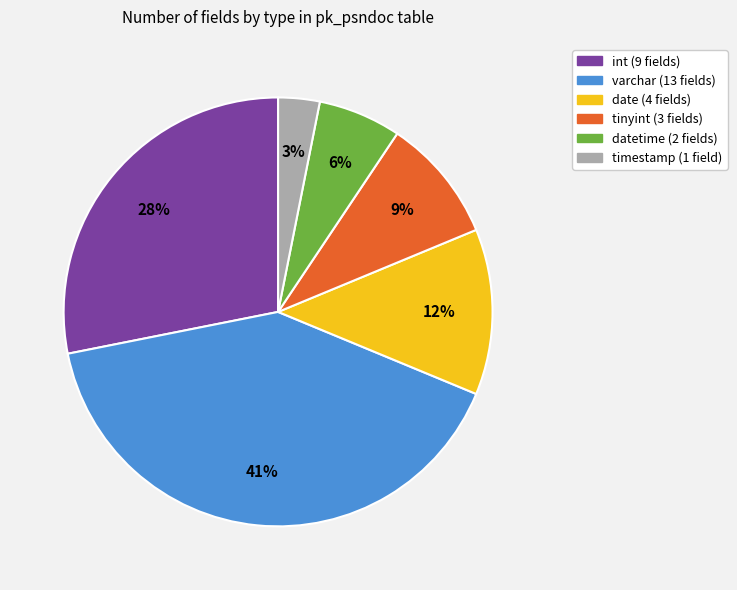

To the nearest percent, what is the average slice percentage?

17%